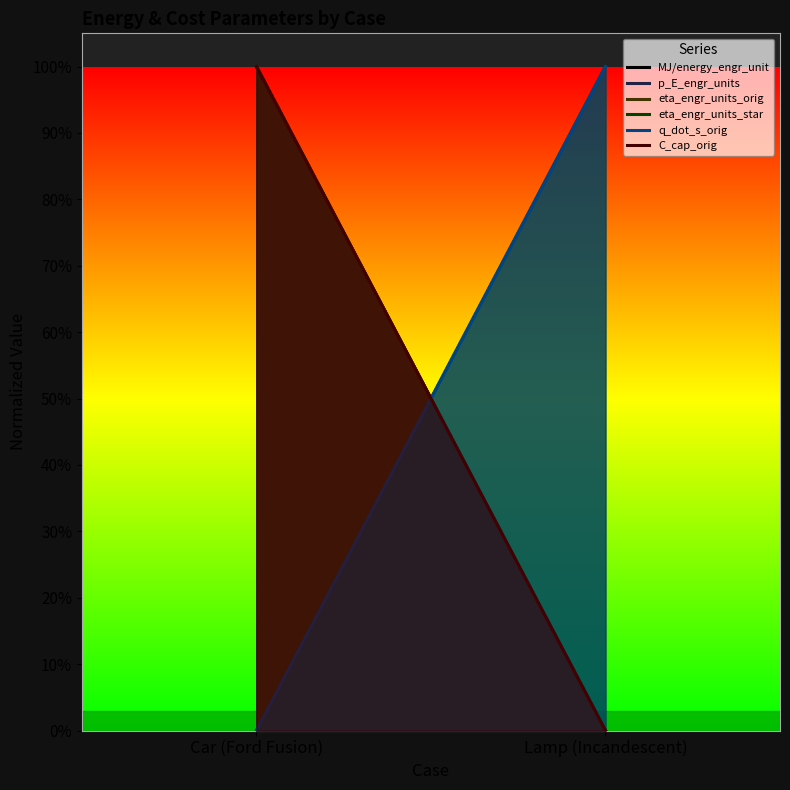

What is the value of the C_cap_orig point at the 1st from the left?

1